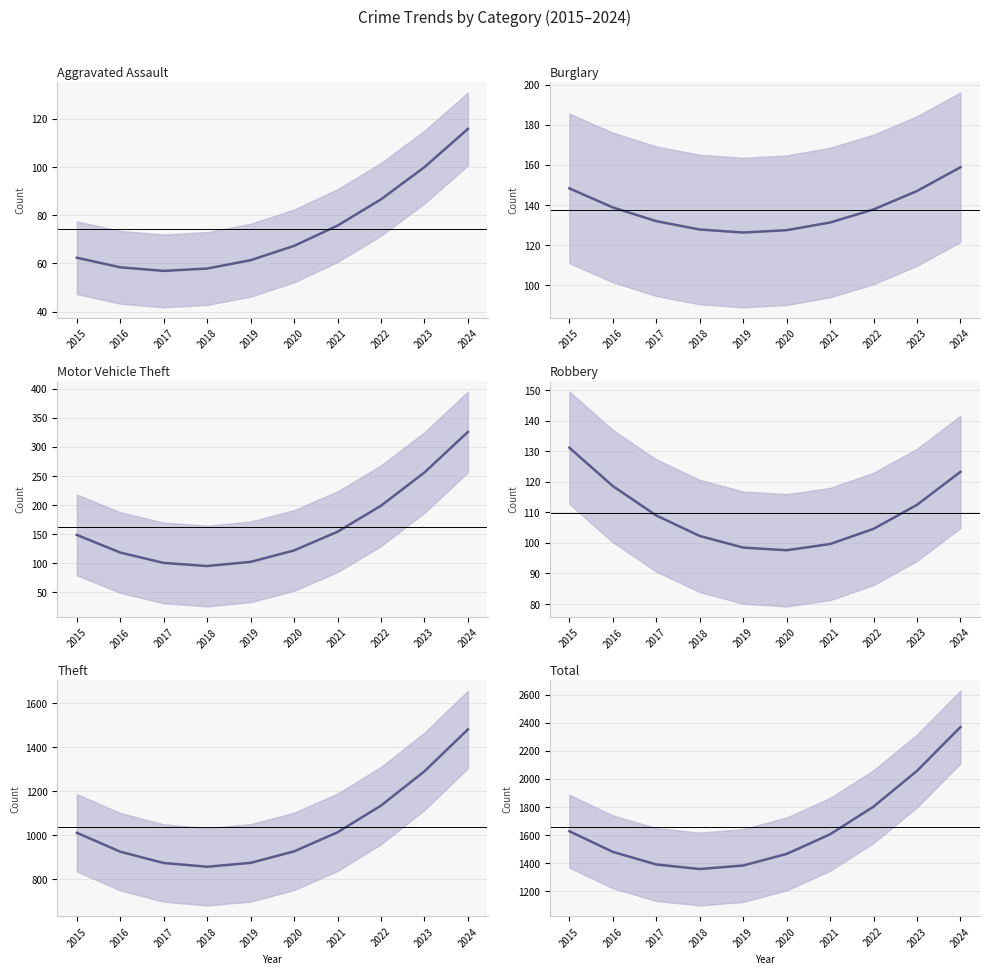

At which category is the sum across all series the highest?

2024